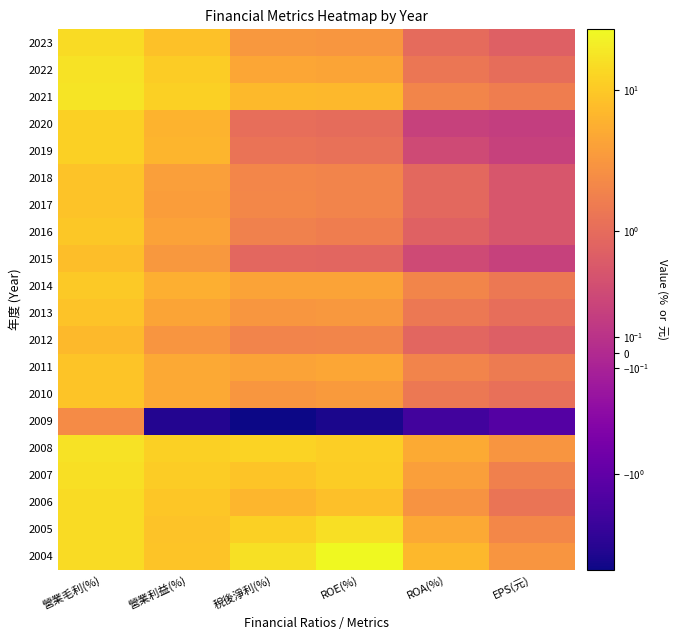

Between 營業利益(%) and ROA(%), which is larger?

營業利益(%)